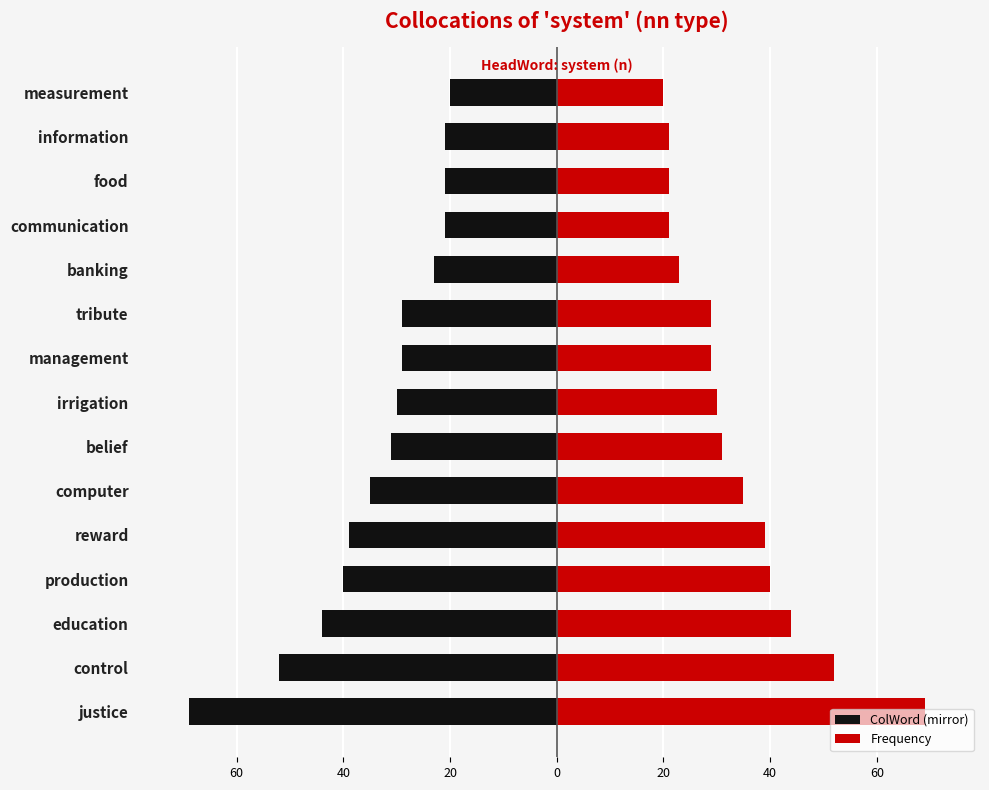

At how many categories does at least one series exceed 43?

3